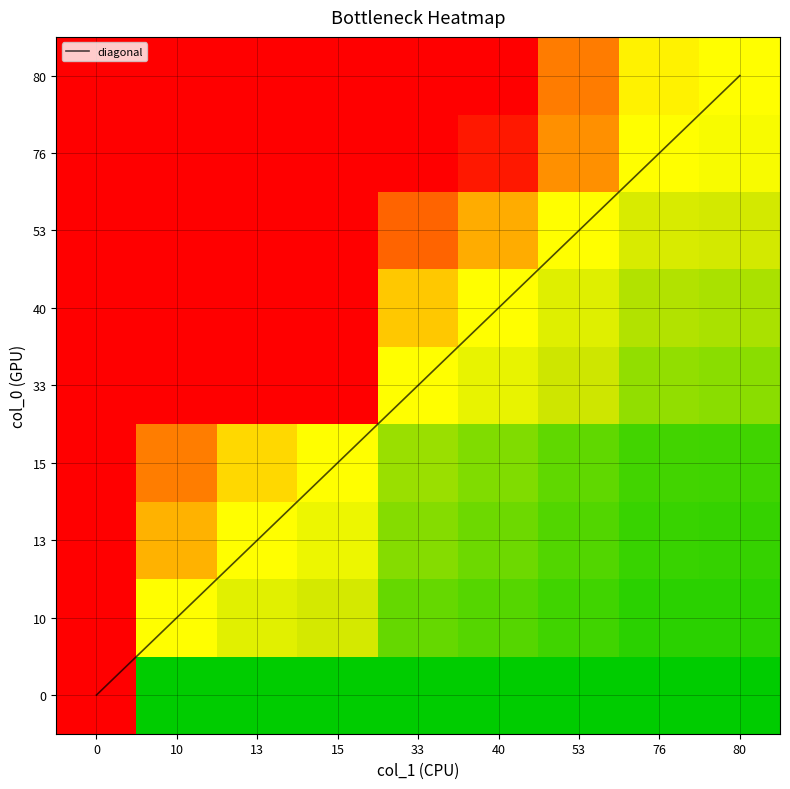

List the series in order of their peak value, lowest first.

0, 10, 13, 15, 33, 40, 53, 76, 80, diagonal